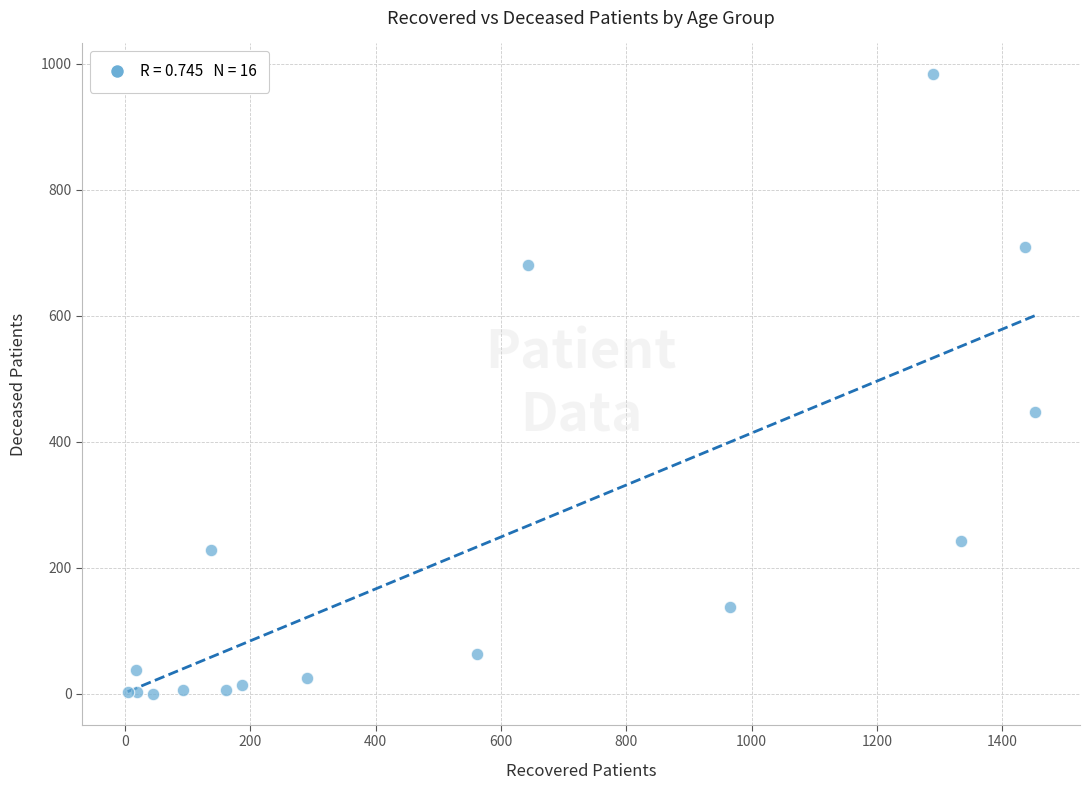

What Y value in the scatter plot is closest to 491?

447